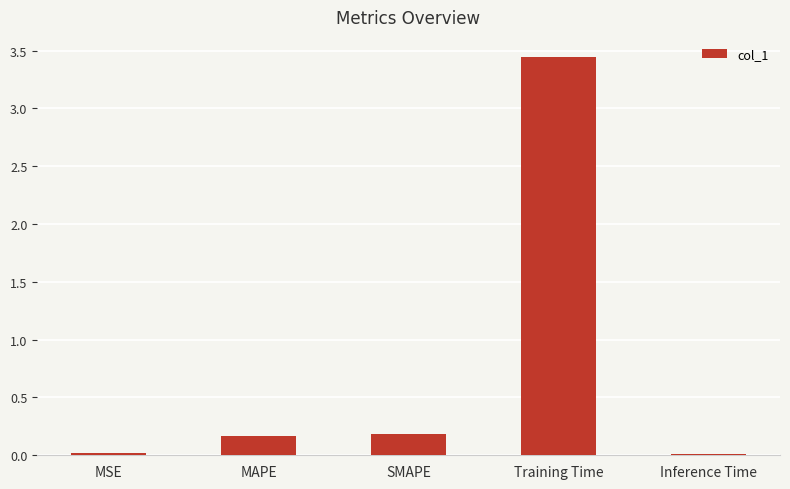

The value at Inference Time is 0.0. True or false?

True